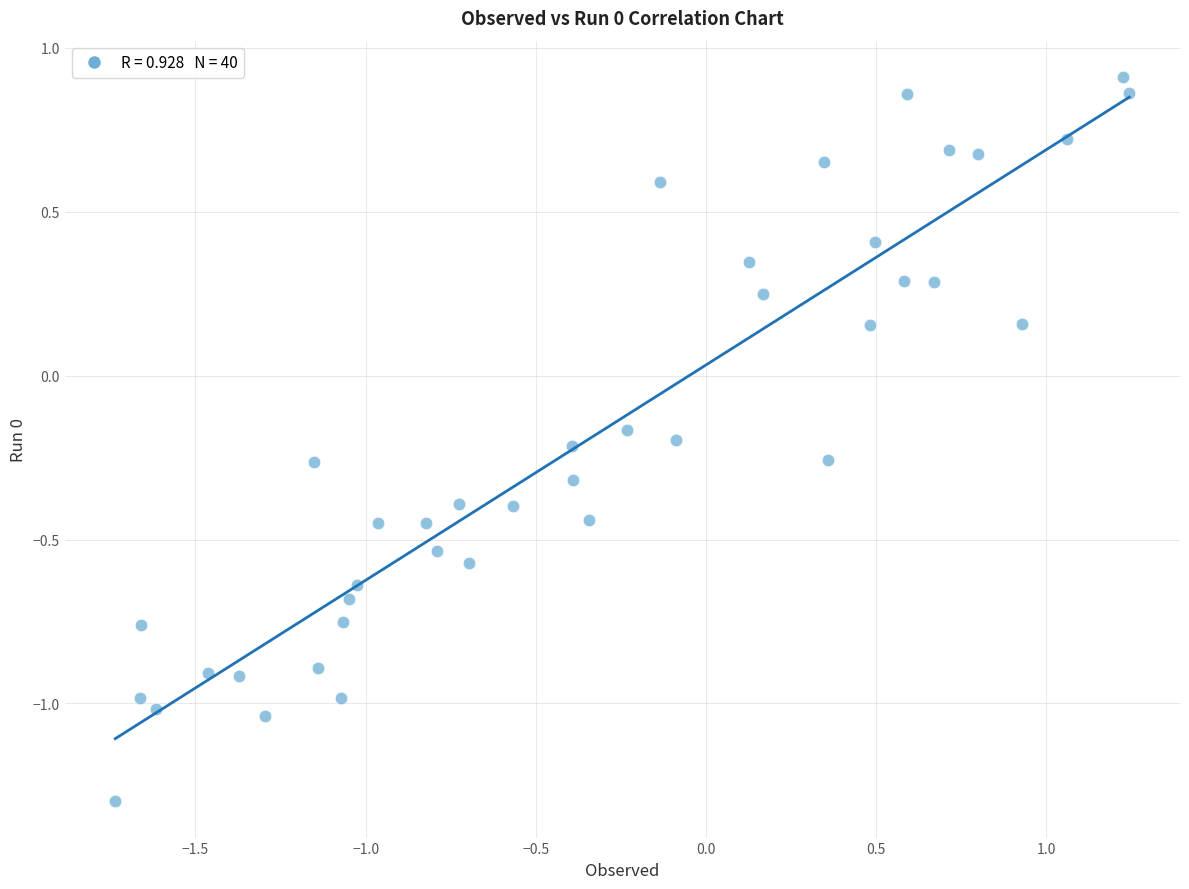

What is the range of Y values (max minus min)?

2.2